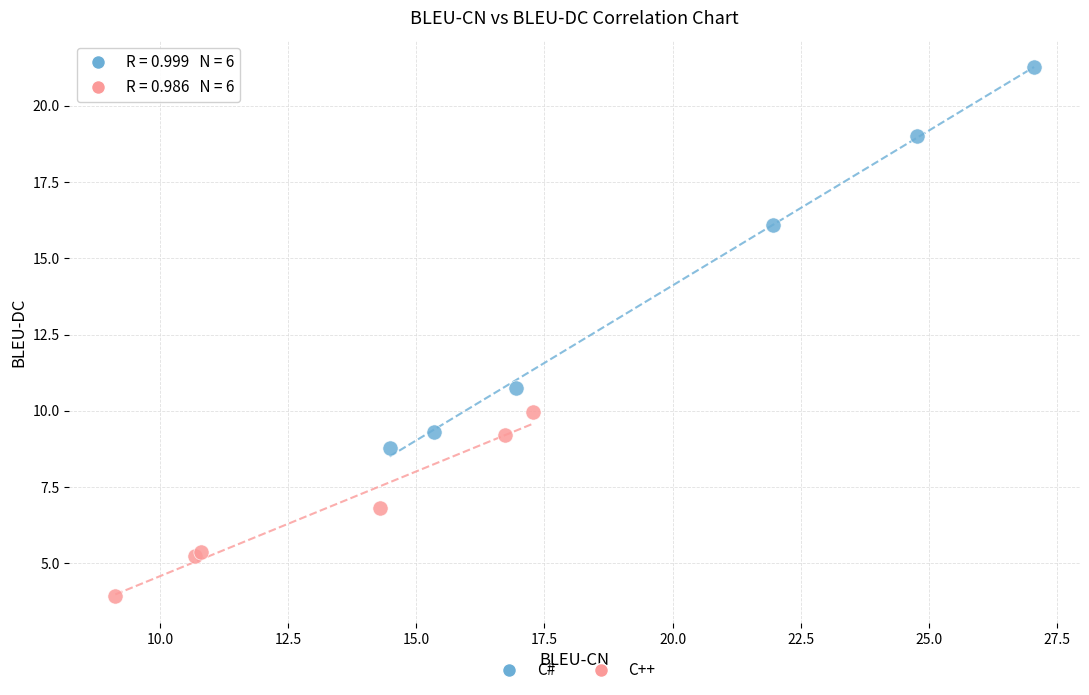

Which series contains the lowest Y value?

C++